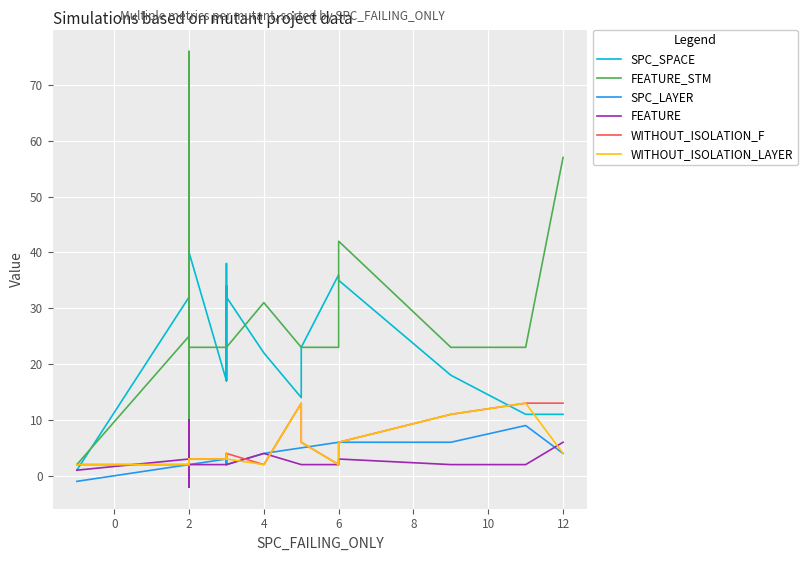

Which series has the widest spread of values?

FEATURE_STM